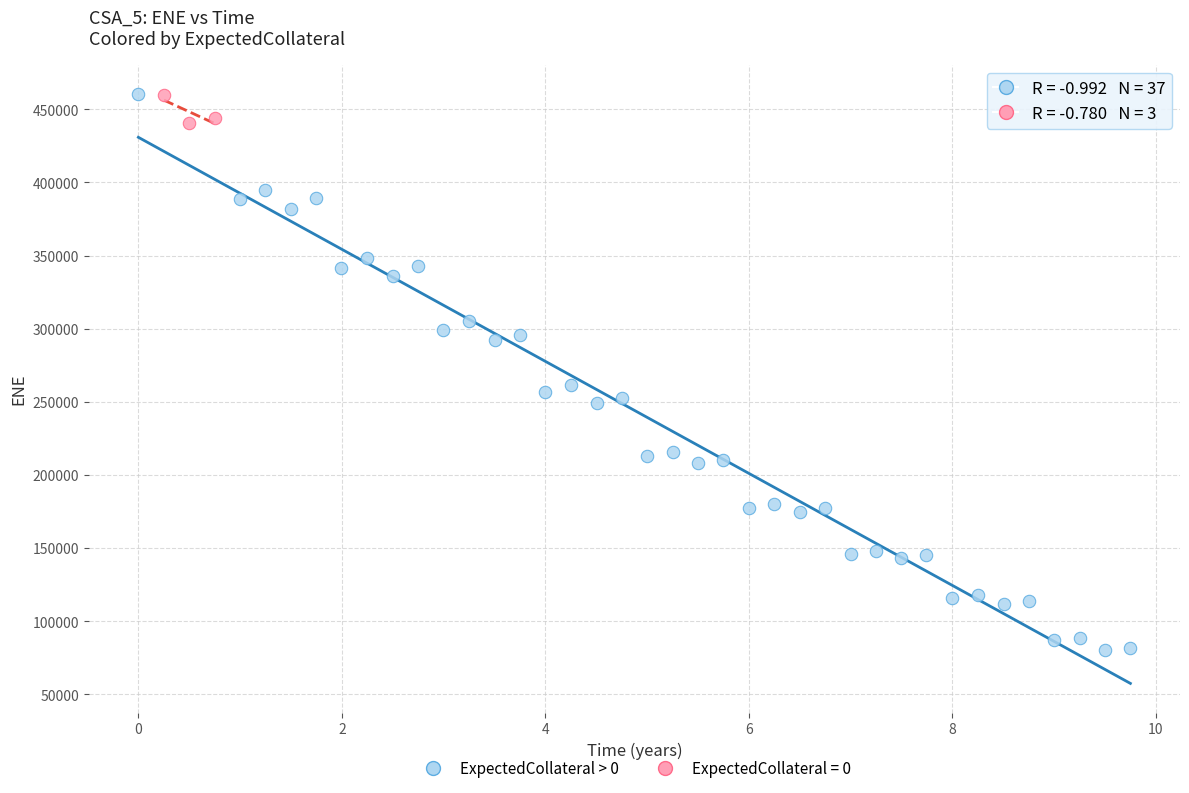

Which series has the widest spread of Y values?

ExpectedCollateral > 0